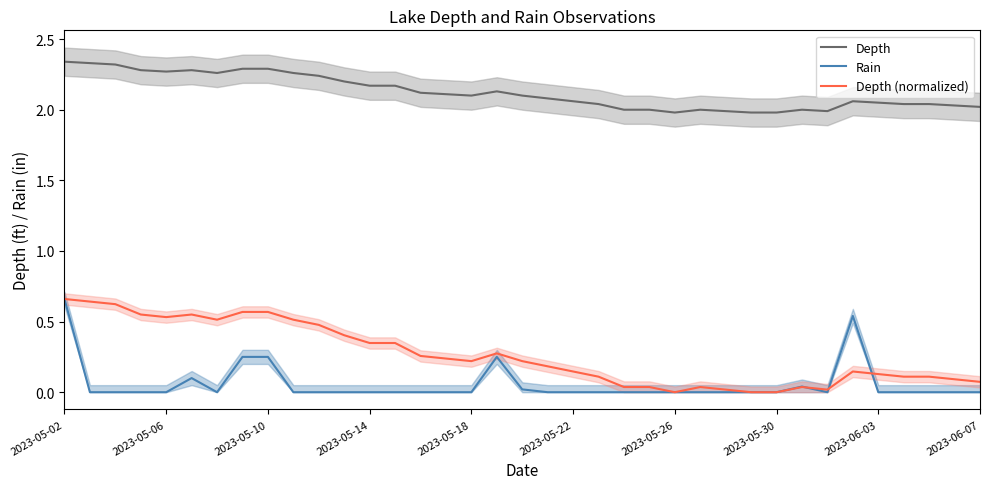

Which category has the highest value in the Depth series?

2023-05-02